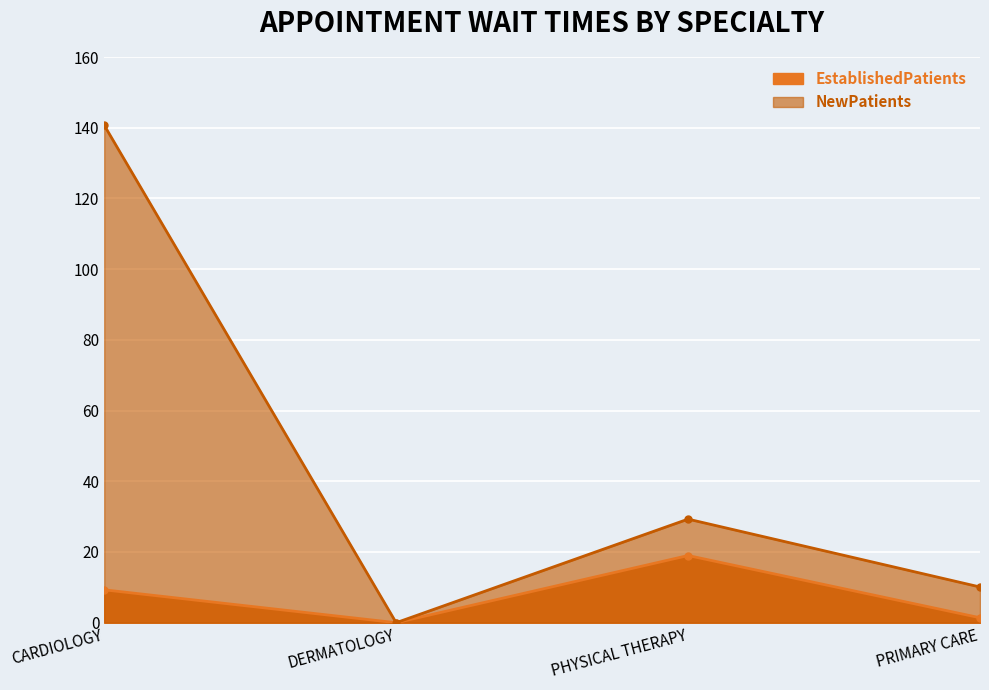

What is the label of the 2nd point from the right?

PHYSICAL THERAPY